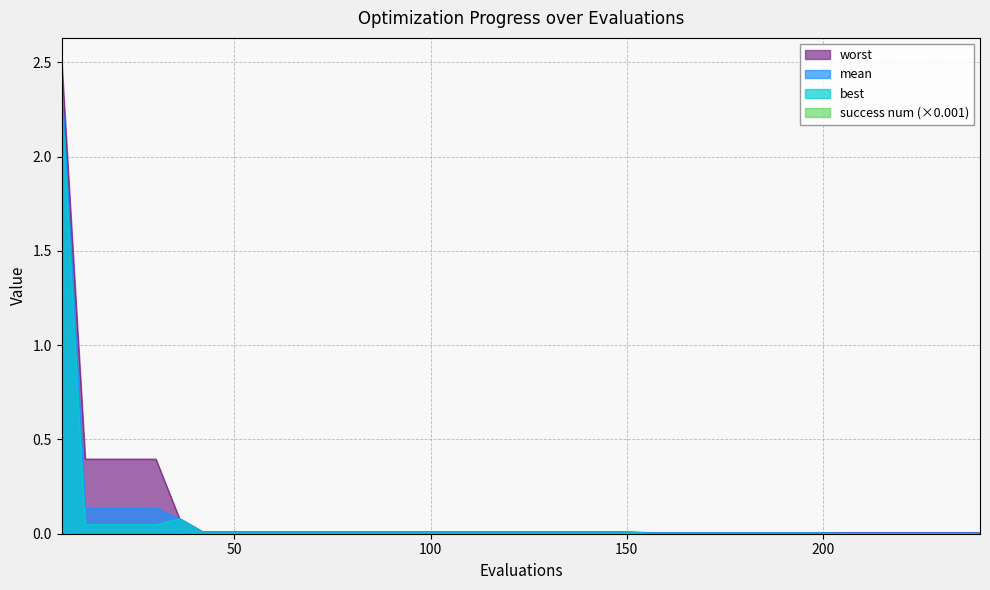

List the labels in order of best value, smallest first.

204, 210, 216, 222, 228, 234, 240, 156, 162, 168, 174, 180, 186, 192, 198, 42, 48, 54, 60, 66, 72, 78, 84, 90, 96, 102, 108, 114, 120, 126, 132, 138, 144, 150, 12, 18, 24, 30, 36, 6